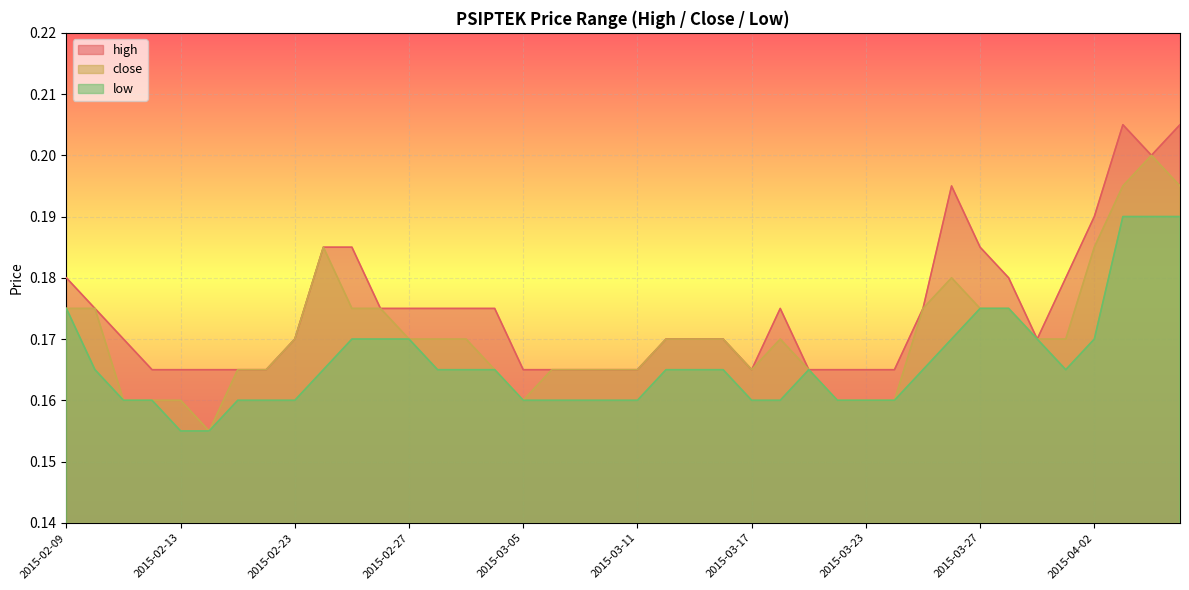

Is it true that high equals 0.3 at 2015-03-12?

False